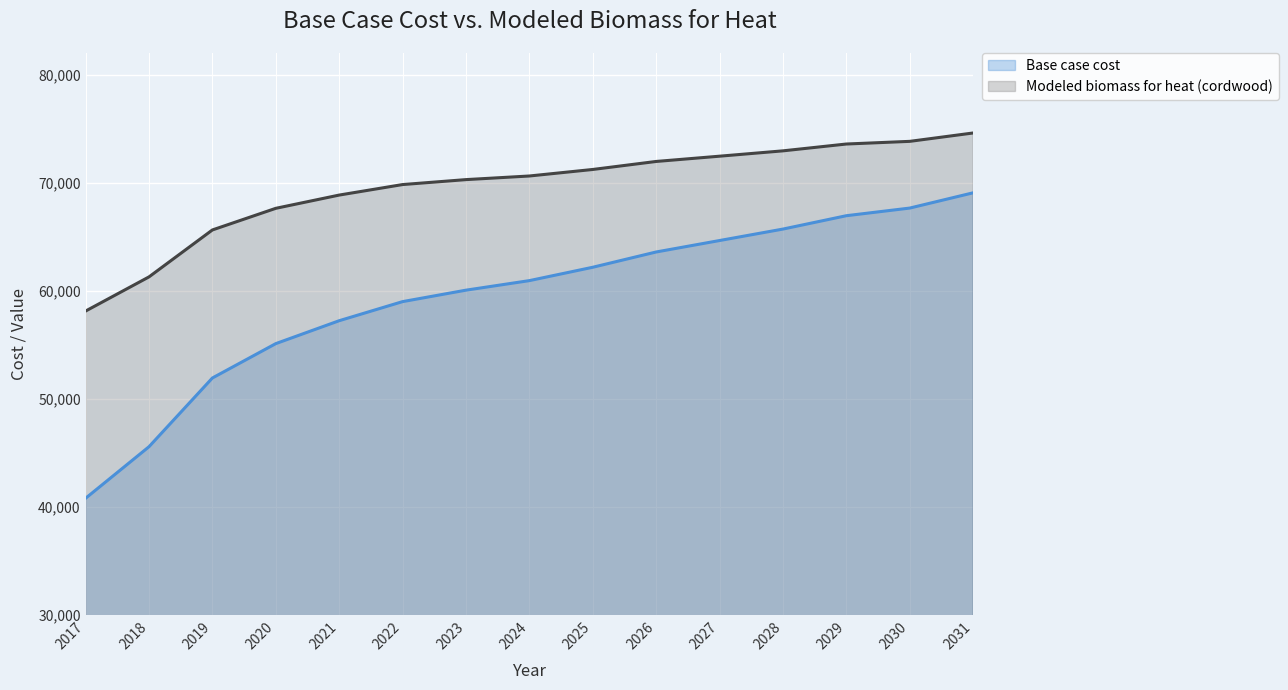

Rank the series by their average value, from lowest to highest.

Base case cost, Modeled biomass for heat (cordwood)